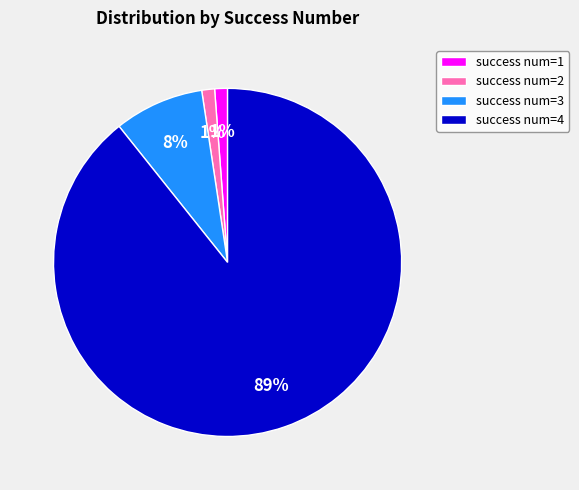

To the nearest percent, what is the combined percentage of success num=3 and success num=4?

98%